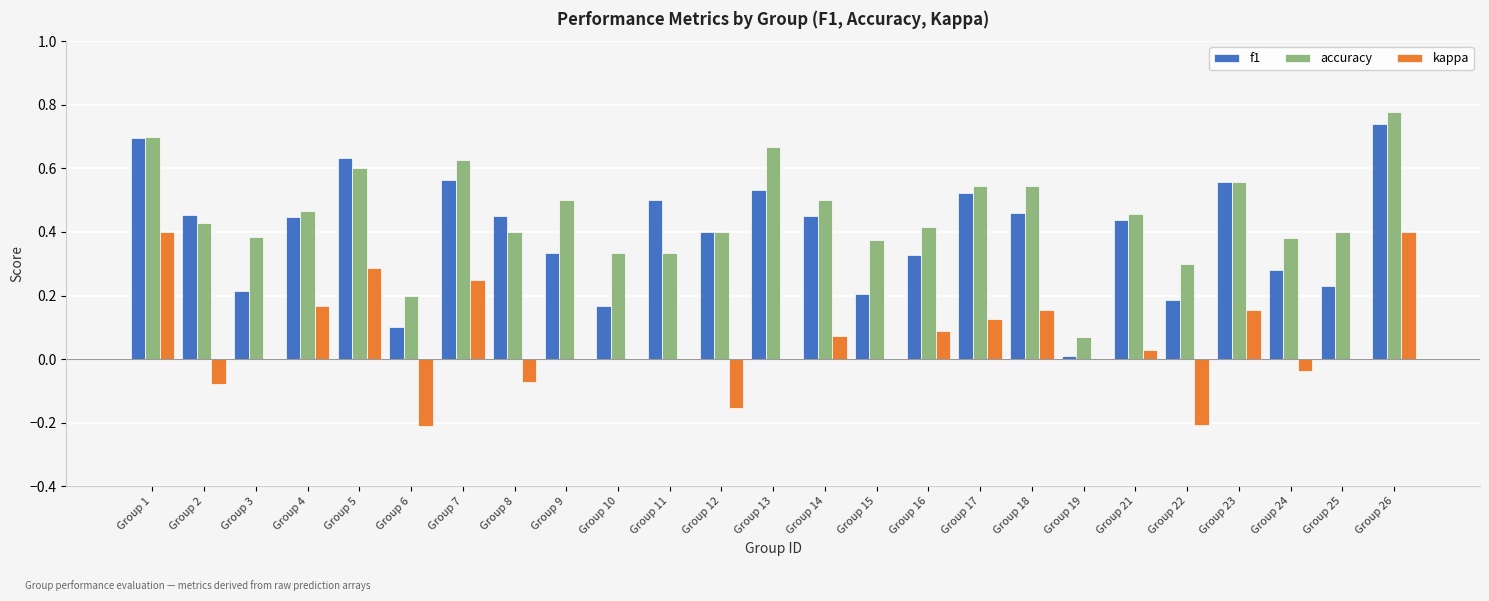

Which category has the highest value in the f1 series?

Group 26